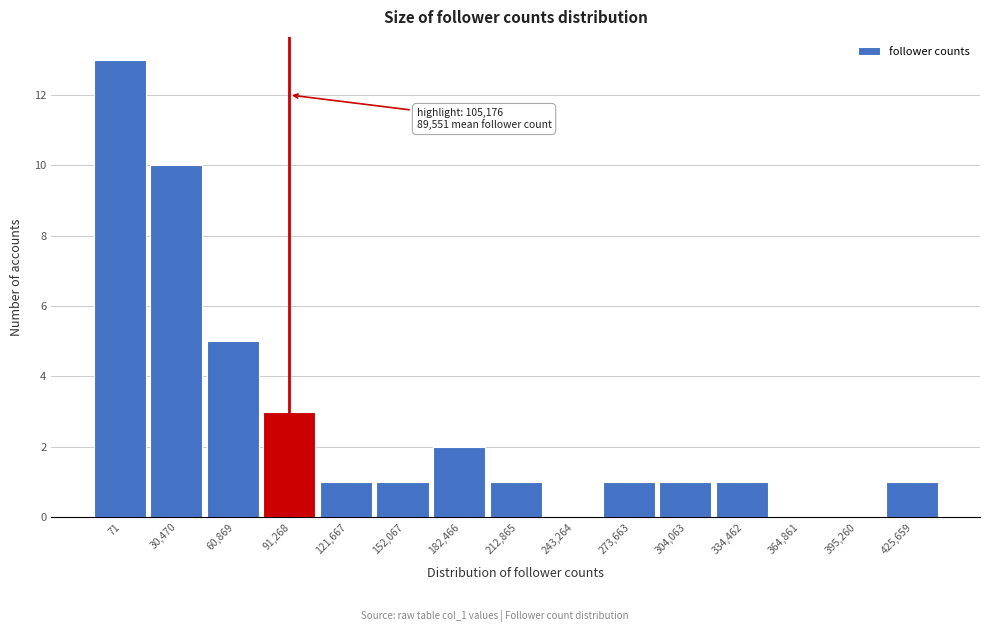

Reading left to right, extract all data points from this chart.

71=13	30,470=10	60,869=5	91,268=3	121,667=1	152,067=1	182,466=2	212,865=1	243,264=0	273,663=1	304,063=1	334,462=1	364,861=0	395,260=0	425,659=1